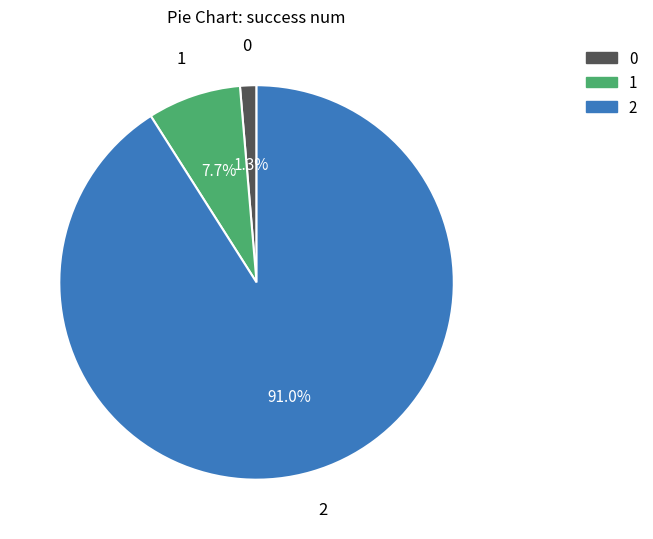

Which category has the biggest portion of the pie?

2